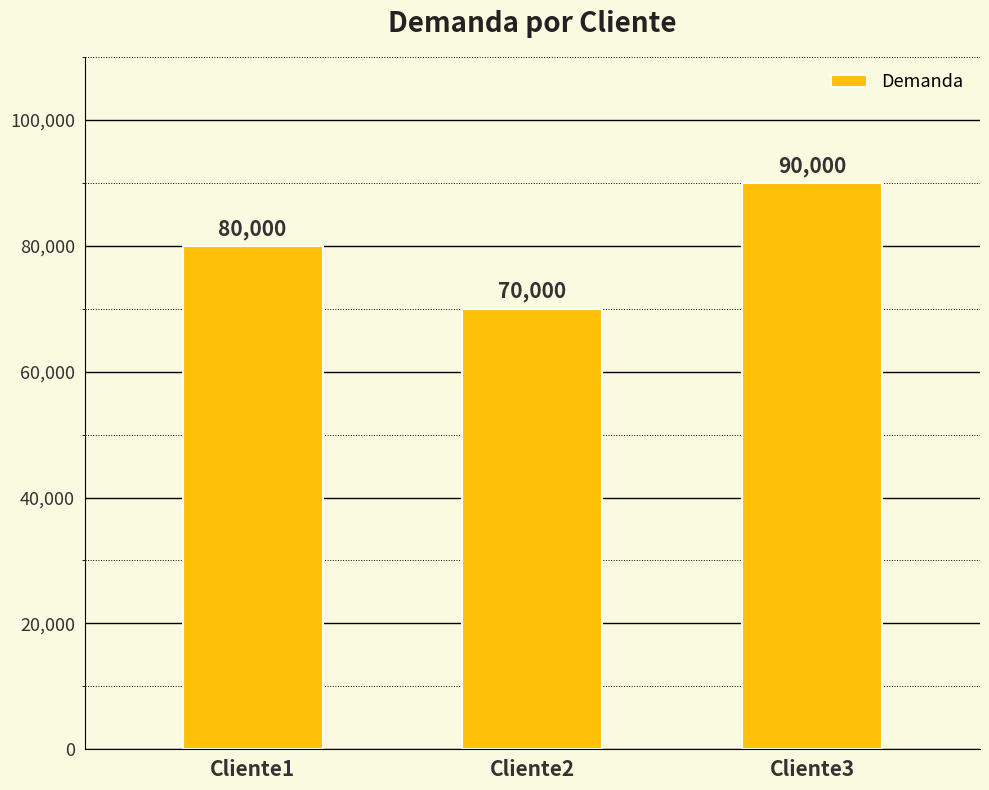

What is the difference between the maximum and second lowest values?

10000